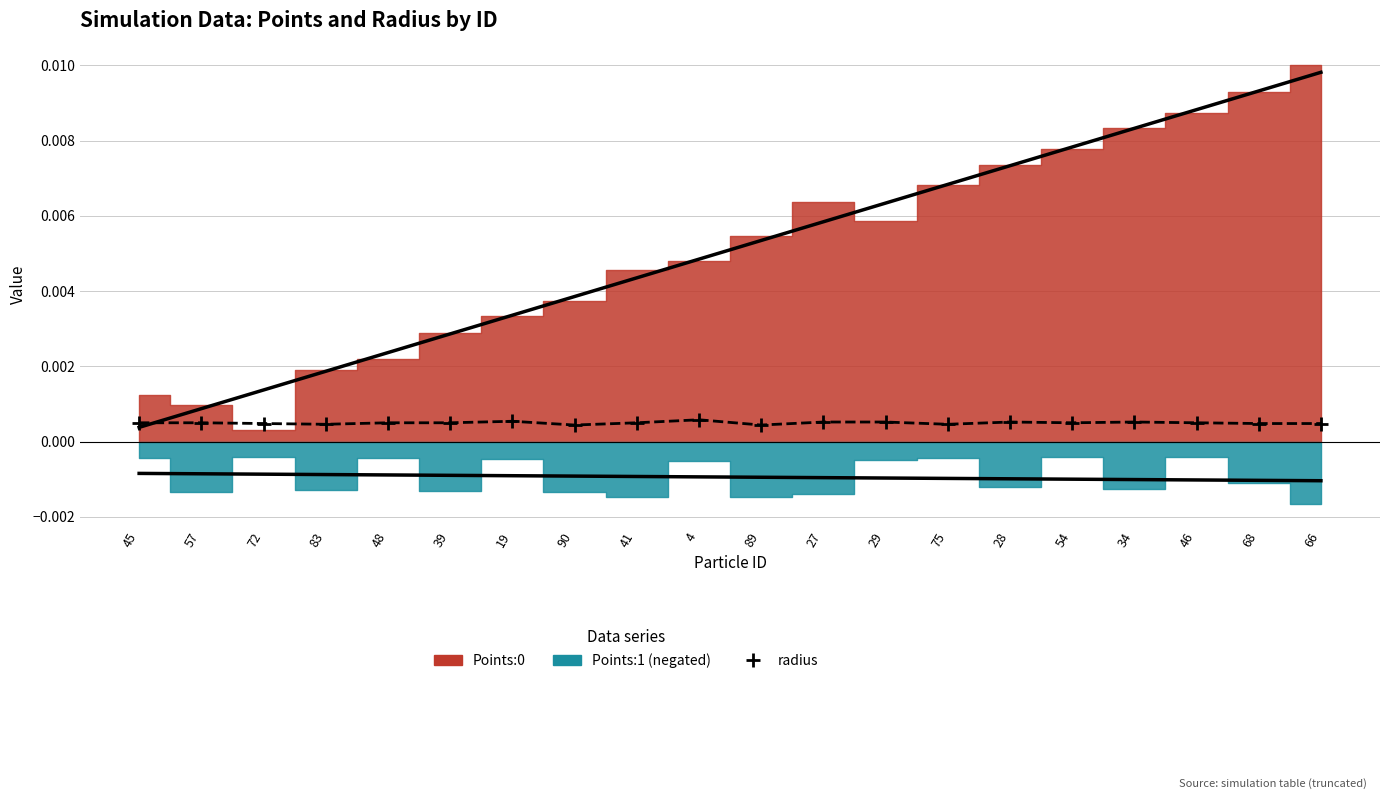

The value at 48 is 0.0. True or false?

True